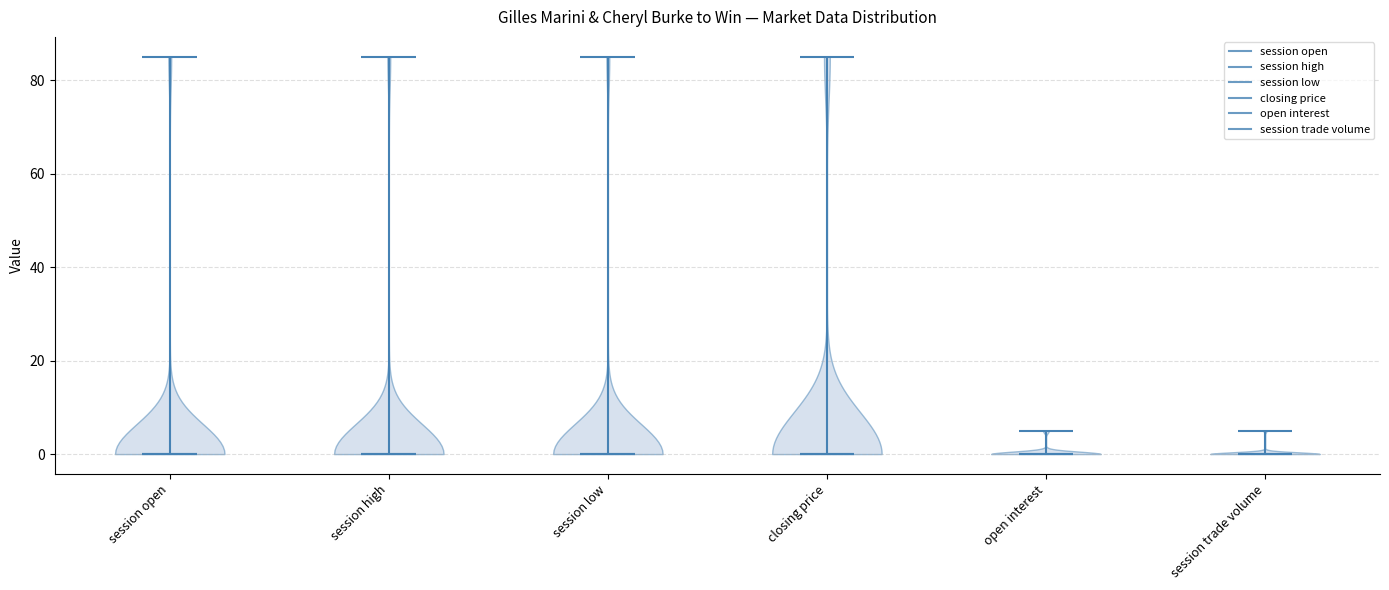

Reading left to right, read every violin against the y-axis: where its median line is, and the lowest and highest points it reaches. The values are not printed on the chart, so give them approximately, as read against the axis.

session open: median line 0, lowest point 0, highest point 86
session high: median line 0, lowest point 0, highest point 86
session low: median line 0, lowest point 0, highest point 86
closing price: median line 0, lowest point 0, highest point 86
open interest: median line 0, lowest point 0, highest point 6
session trade volume: median line 0, lowest point 0, highest point 6